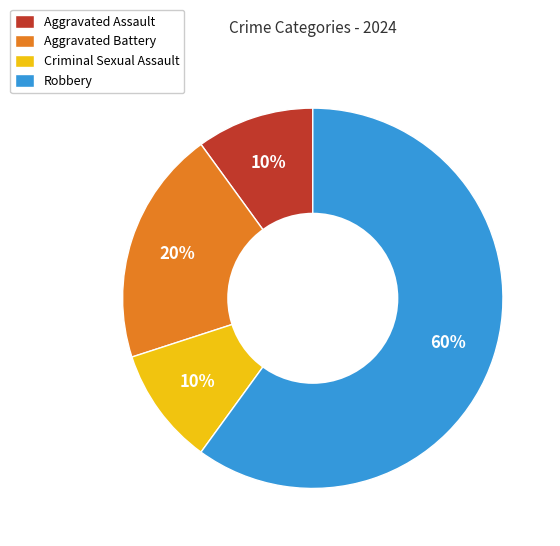

What is the largest slice in the pie chart?

Robbery